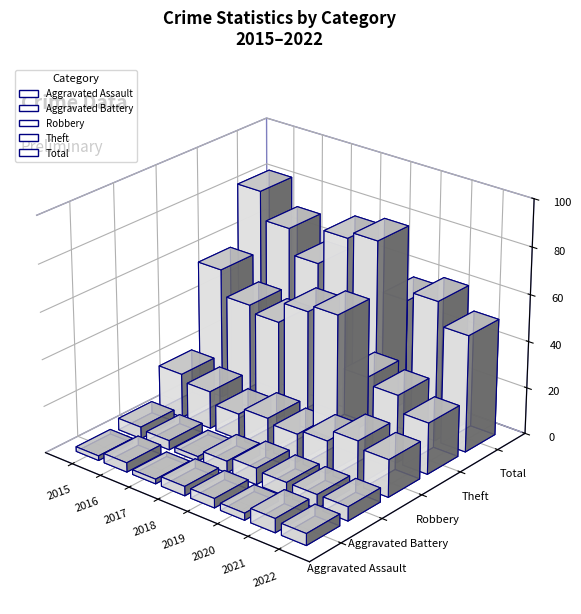

Where does the Robbery series first go above 16?

2015